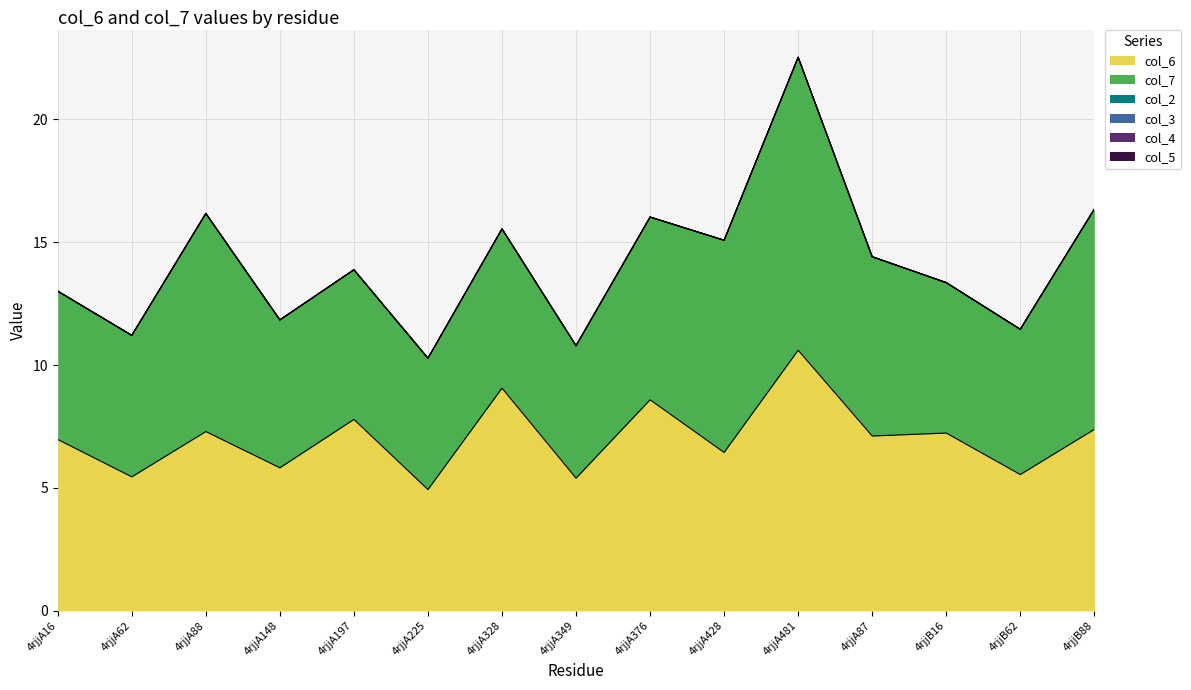

At 4rjjA87, list the series in order from smallest to largest.

col_2, col_3, col_4, col_5, col_6, col_7